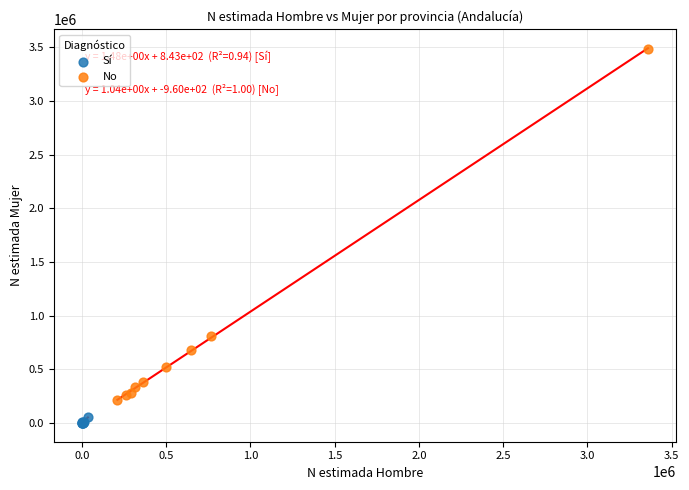

Which series reaches the minimum Y coordinate?

Sí